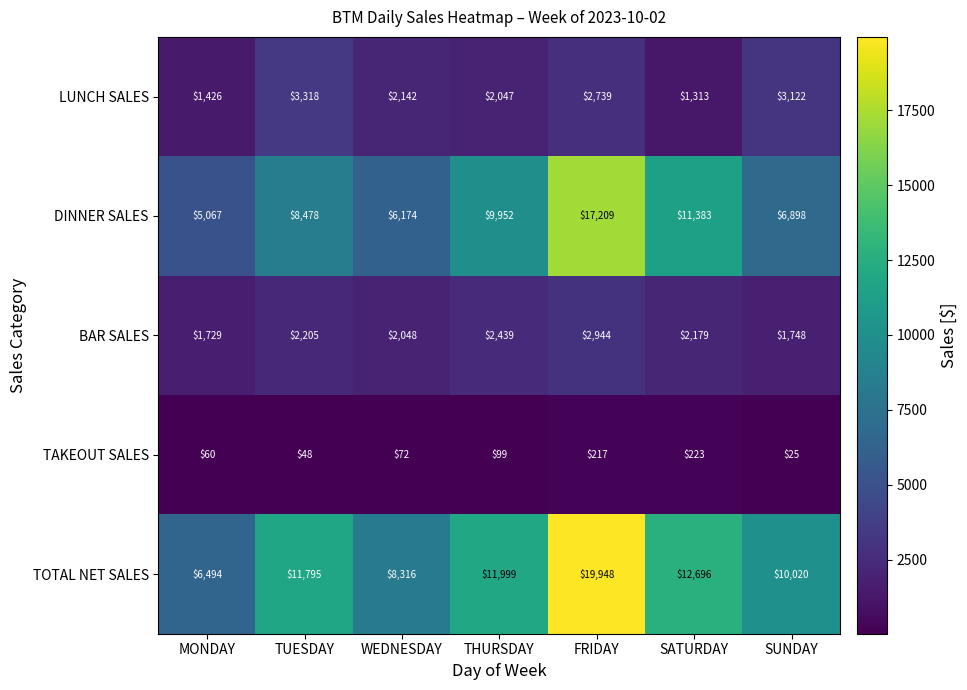

How many series are shown in this chart?

5